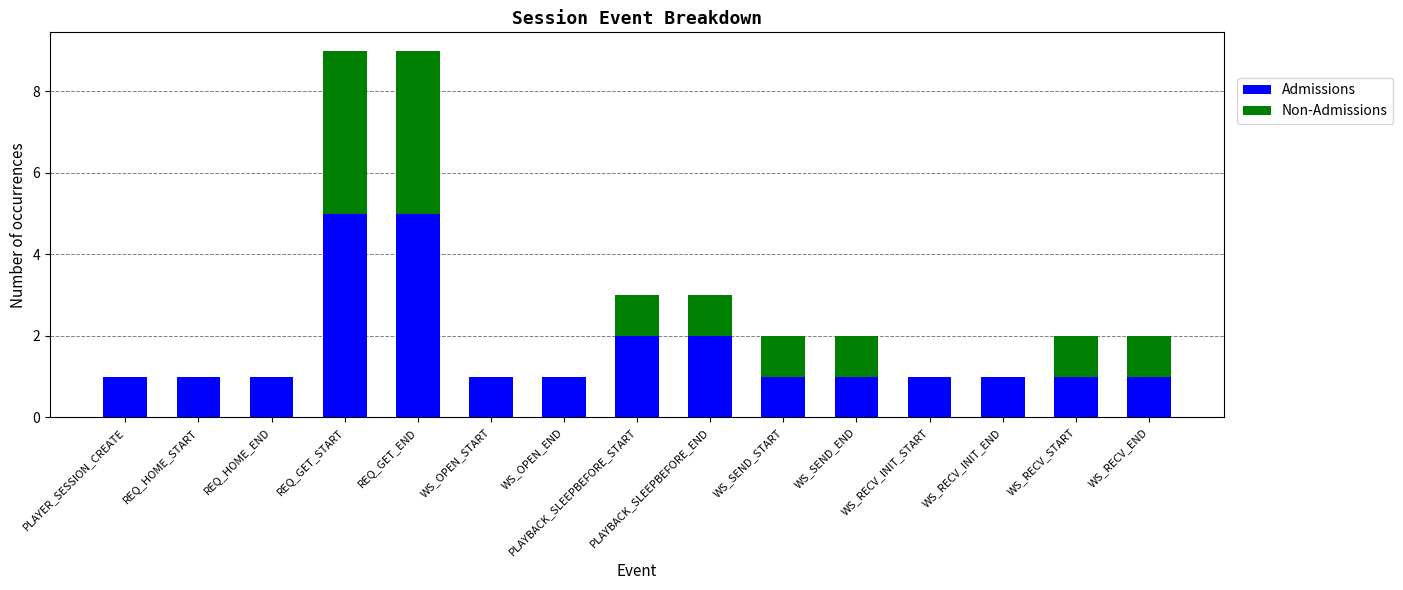

What is the sum of the Admissions values at REQ_GET_END and REQ_GET_START?

10